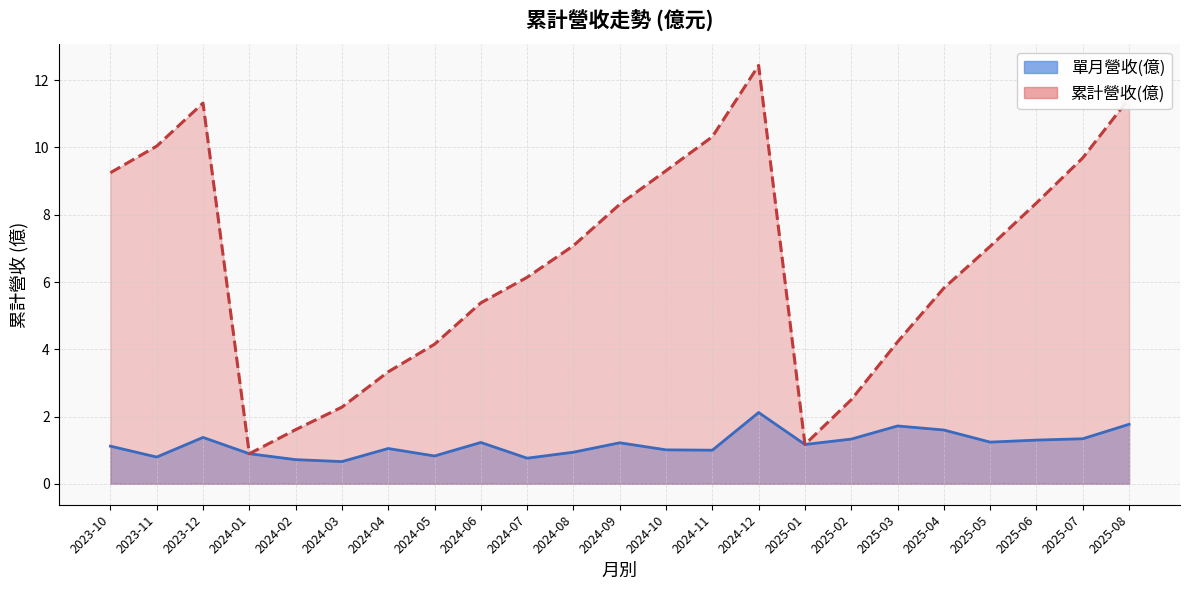

How many interior local valleys (lower than both neighbors) does the data have?

2